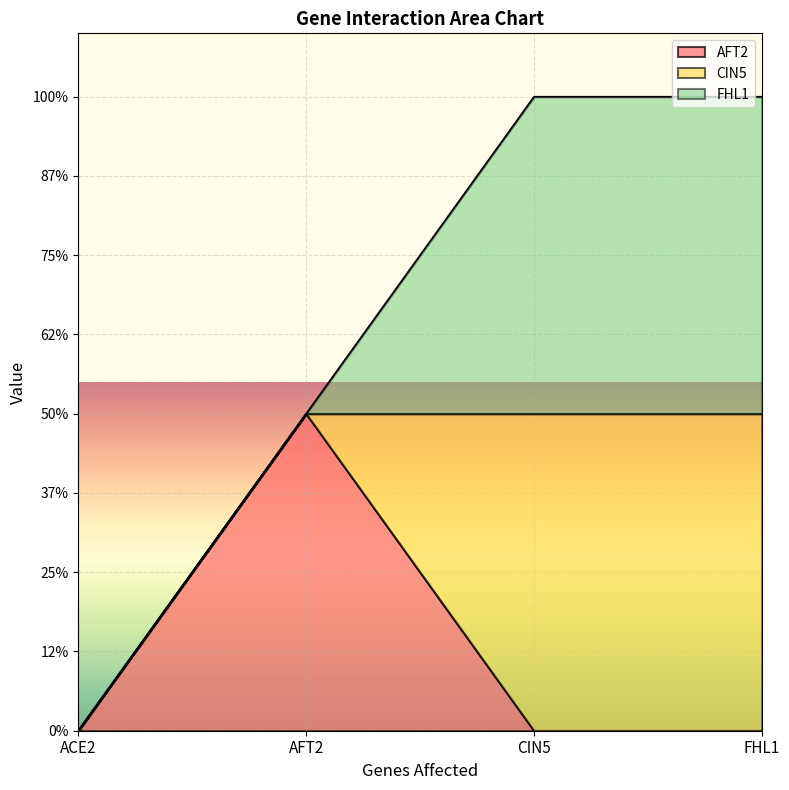

True or false: CIN5 and FHL1 intersect in this chart.

False